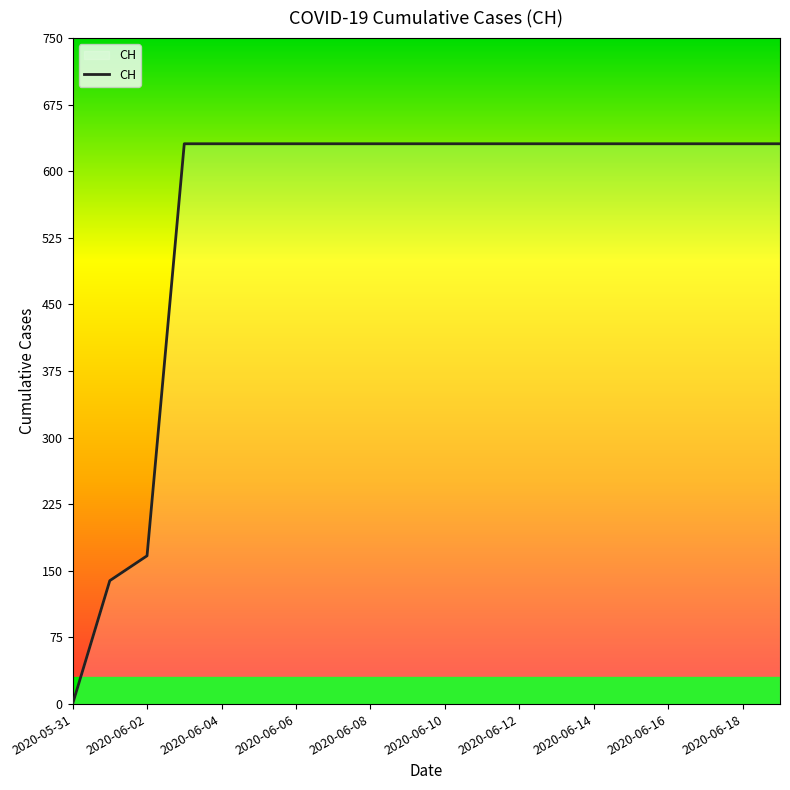

What is the average value?

552